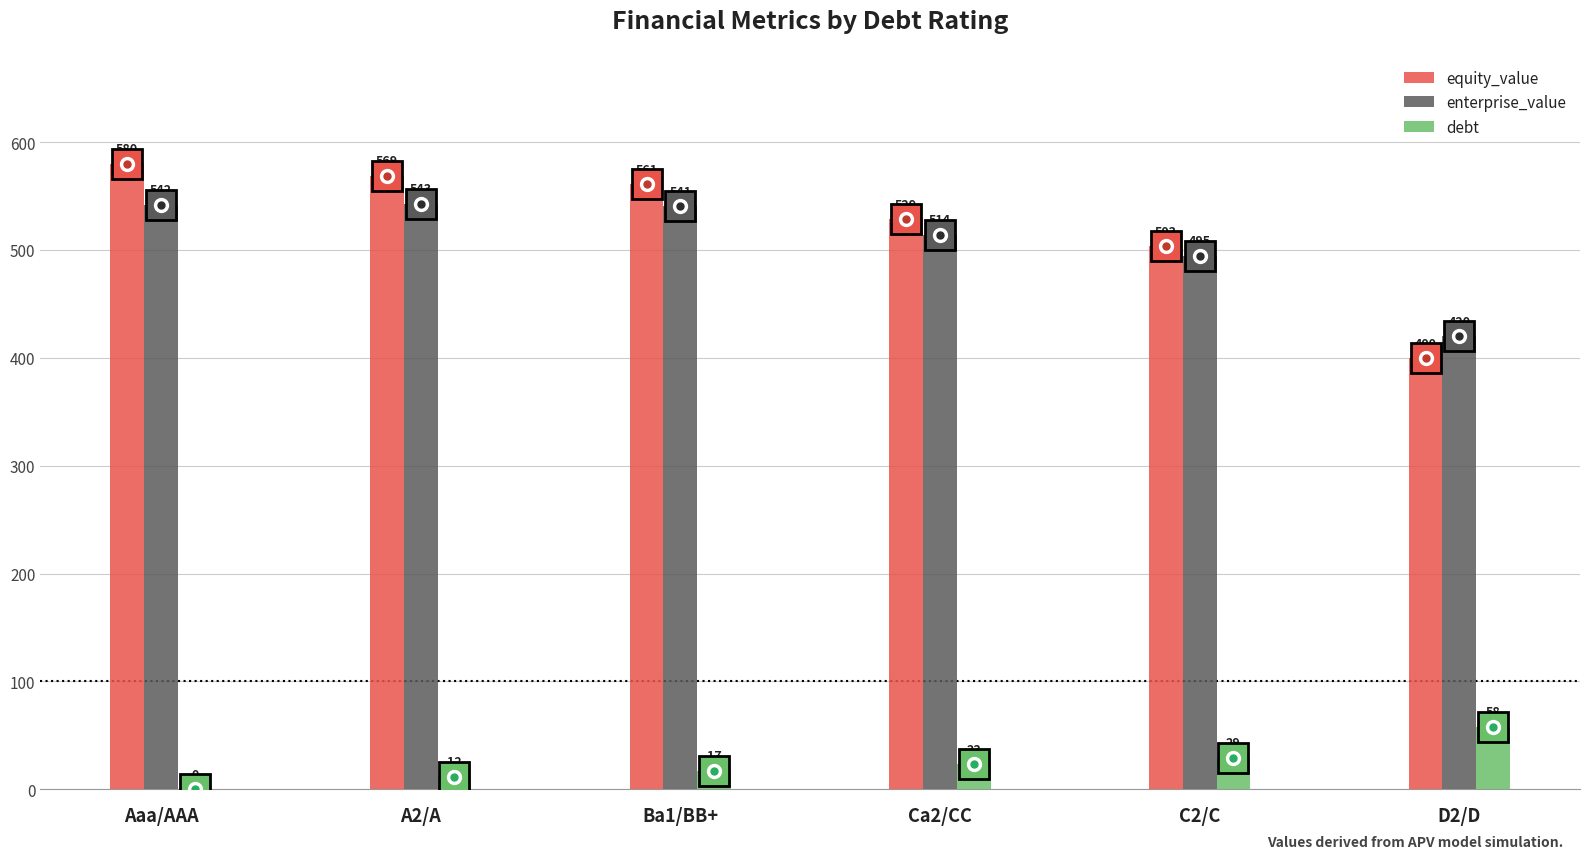

What are all the series names shown in the legend?

equity_value, enterprise_value, debt